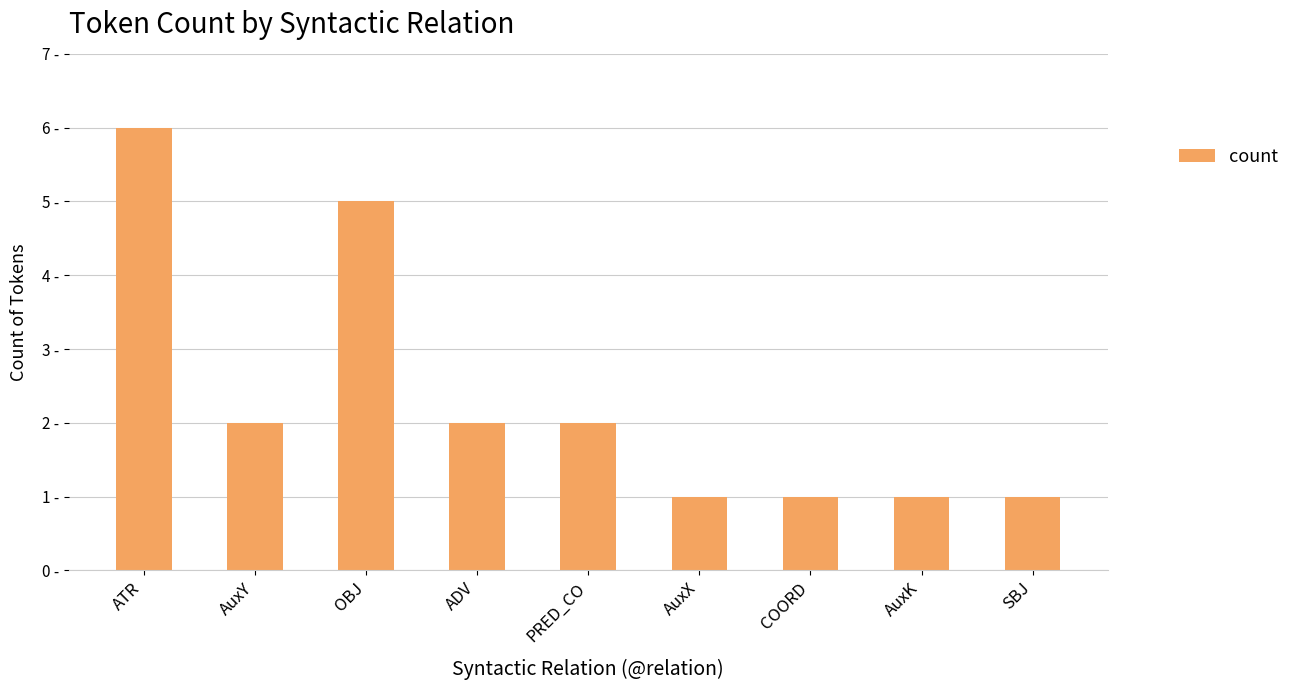

How many values are between 1 and 2?

7